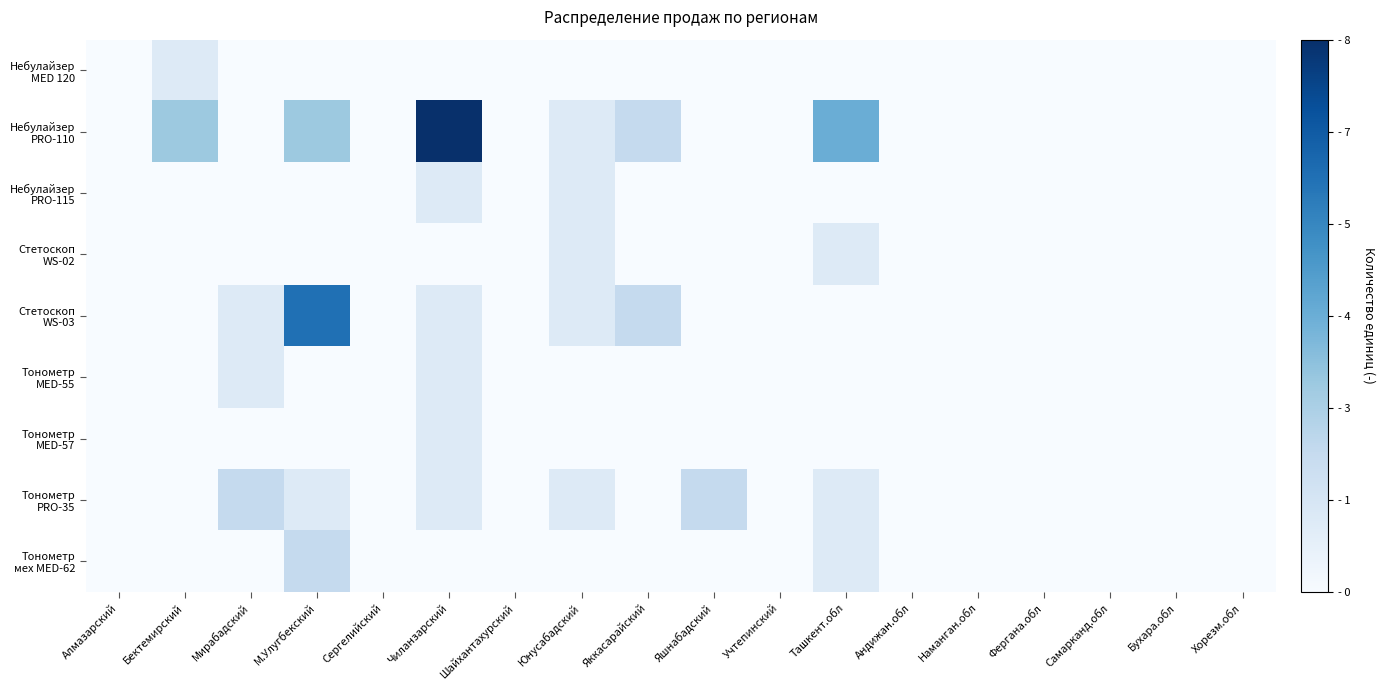

At Бухара.обл, list the series in order from largest to smallest.

Небулайзер MED 120, Небулайзер PRO-110, Небулайзер PRO-115, Стетоскоп WS-02, Стетоскоп WS-03, Тонометр MED-55, Тонометр MED-57, Тонометр PRO-35, Тонометр мех MED-62